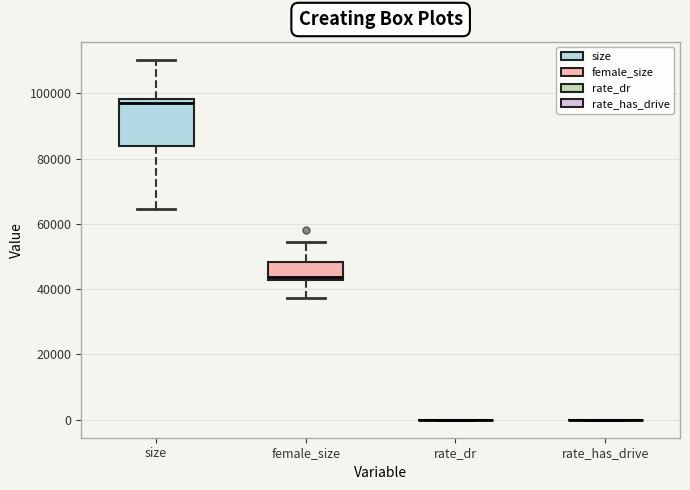

Reading left to right, transcribe this box plot: for each box, give where its median line is, the range the box spans, and where its two whiskers end, as read against the y-axis. The values are not printed on the chart, so give them approximately, as read against the axis.

size: median 98000 (just below the box's upper edge), box 84000 to 98000, whiskers 64000 to 110000
female_size: median 44000, box 42000 to 48000, whiskers 38000 to 54000
rate_dr: box collapsed to a line at 0, whiskers 0 to 0
rate_has_drive: box collapsed to a line at 0, whiskers 0 to 0